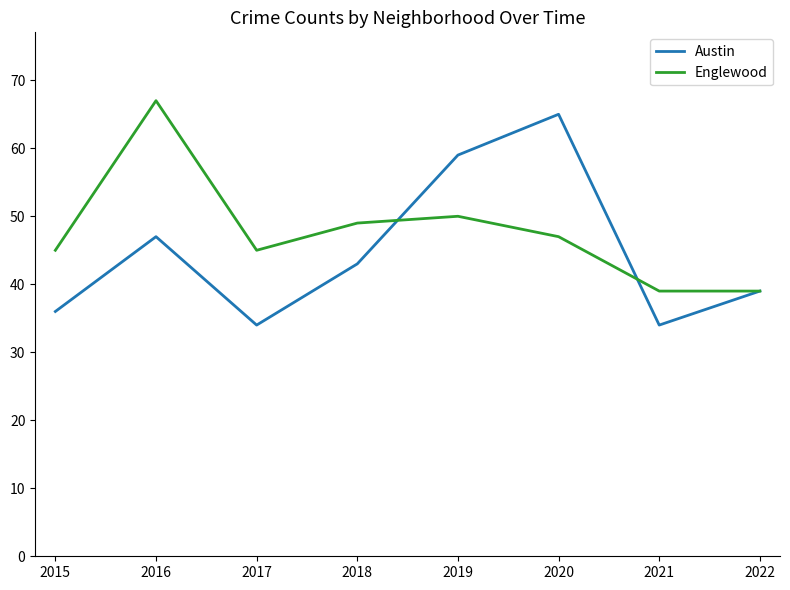

True or false: Austin has a value of 16 at 2021.

False